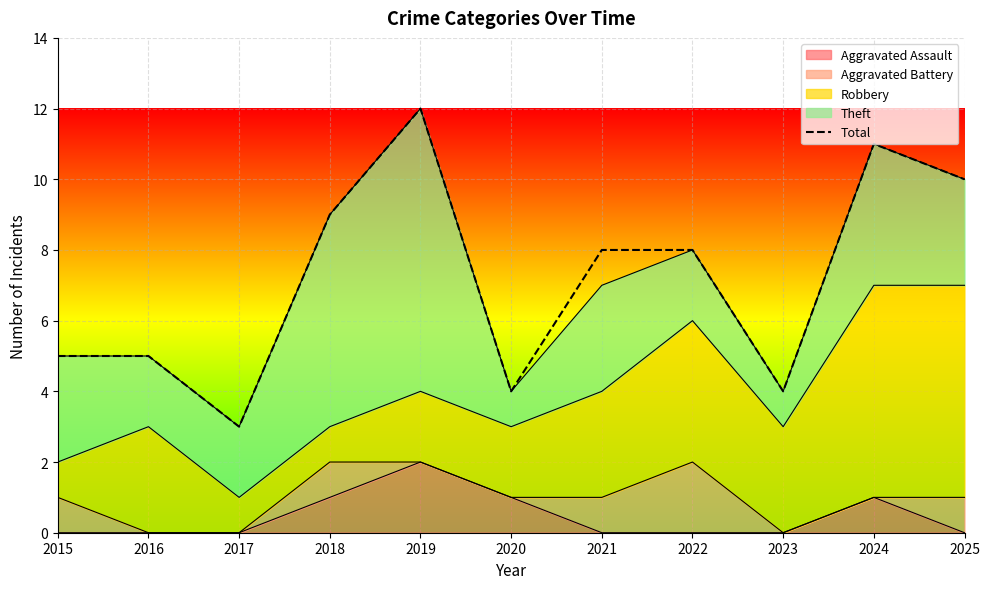

What is the difference between the maximum and minimum values?

9